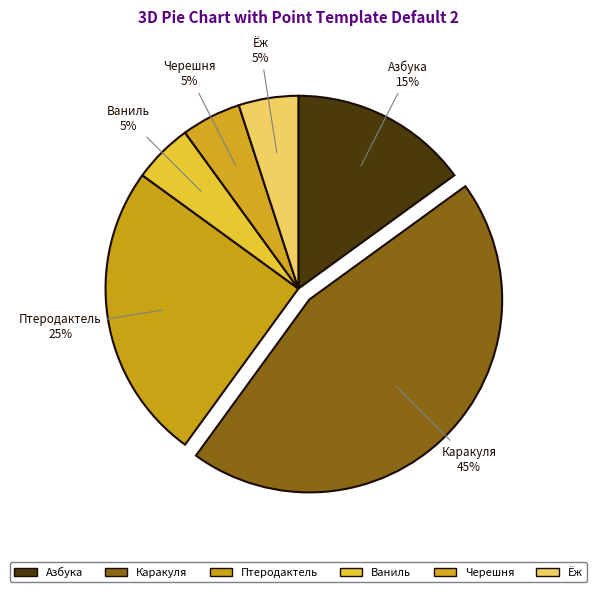

To the nearest percent, what is the average slice percentage?

17%